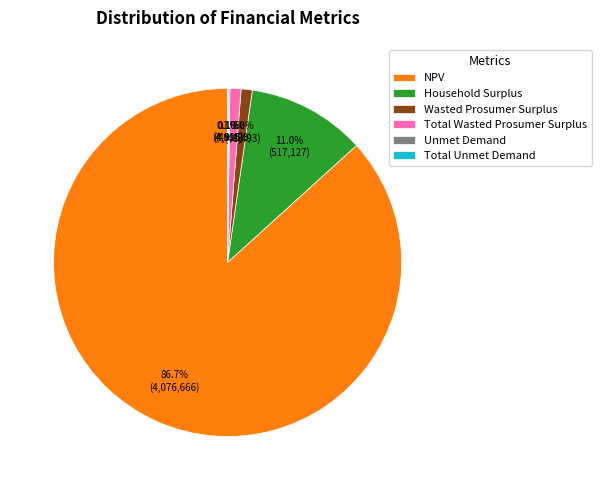

To the nearest percent, what portion does Household Surplus represent?

11%